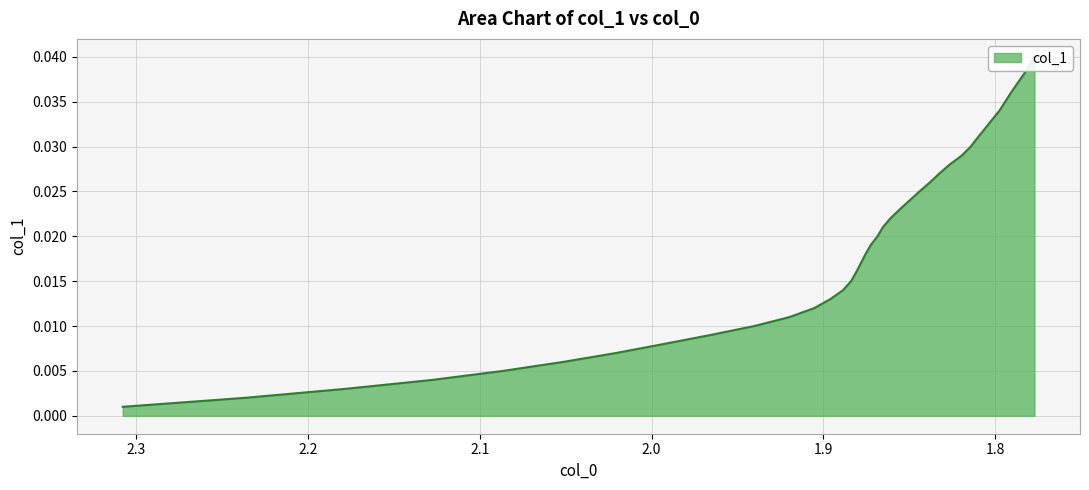

How many lines are shown in the chart?

1